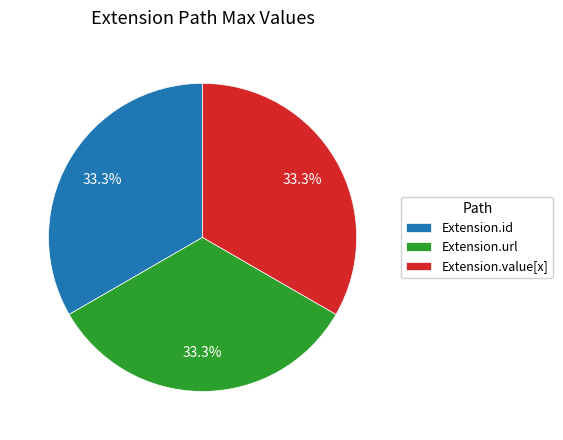

To the nearest percent, what is the difference between the largest and smallest slice percentages?

0%